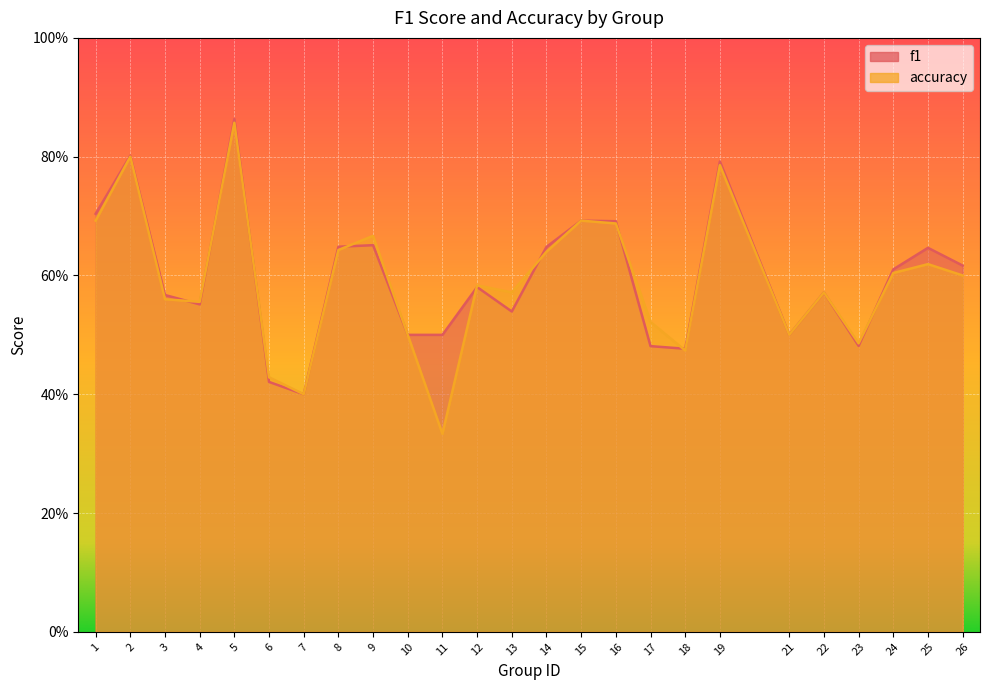

What is the difference between the maximum and second lowest values in the accuracy series?

0.5